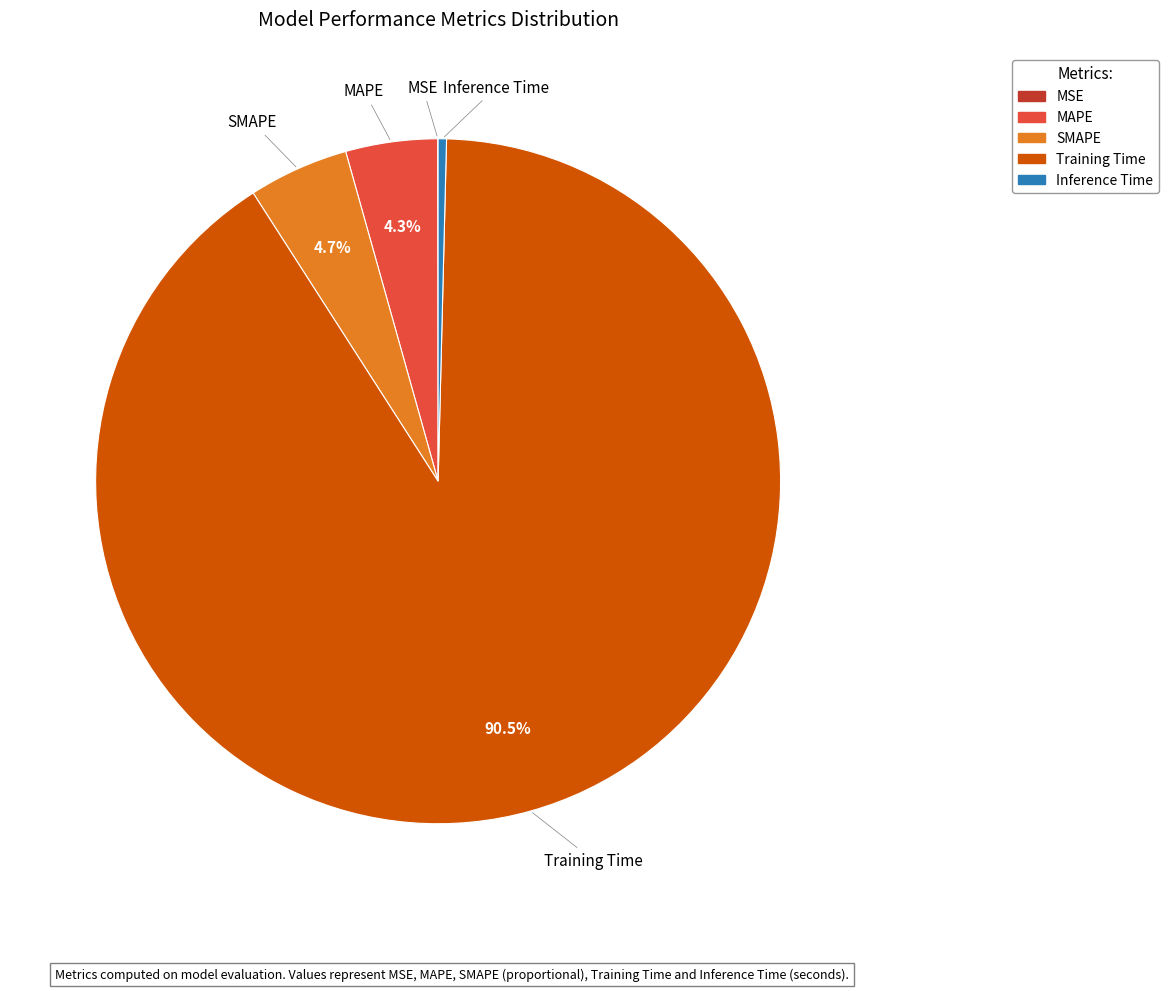

What is the largest slice in the pie chart?

Training Time